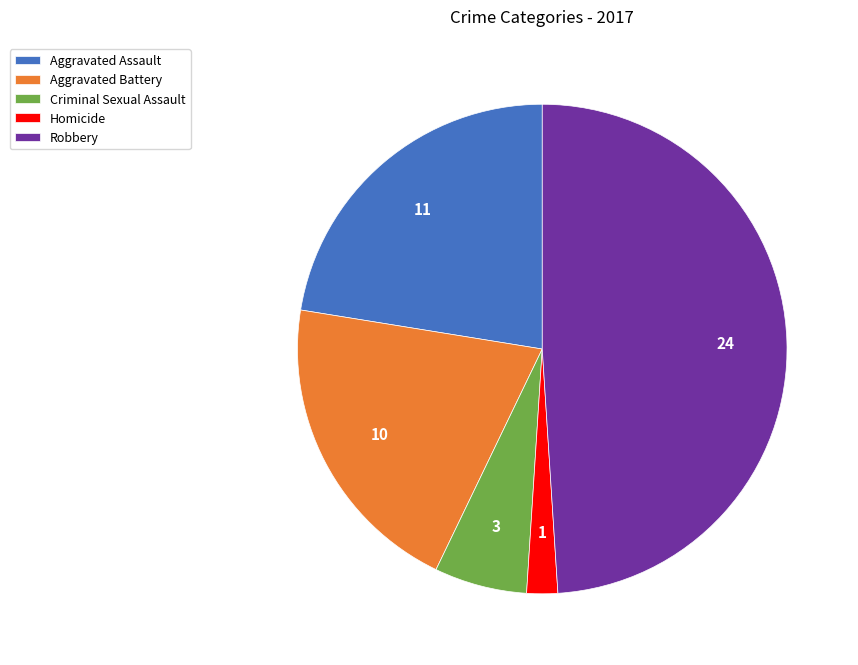

Rank the categories by value from lowest to highest.

Homicide, Criminal Sexual Assault, Aggravated Battery, Aggravated Assault, Robbery